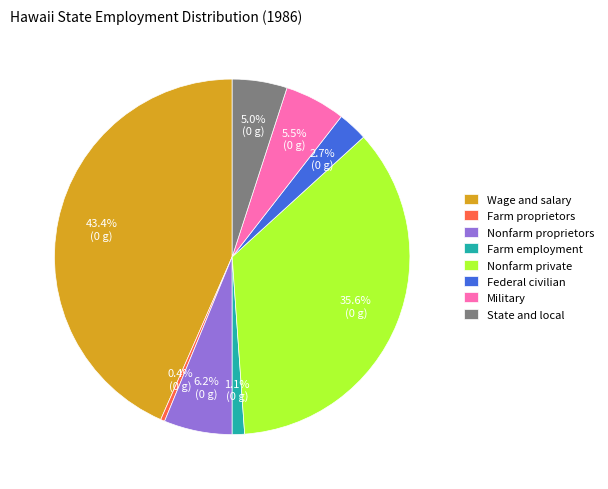

Is the sum of Farm proprietors and Farm employment greater than half?

No